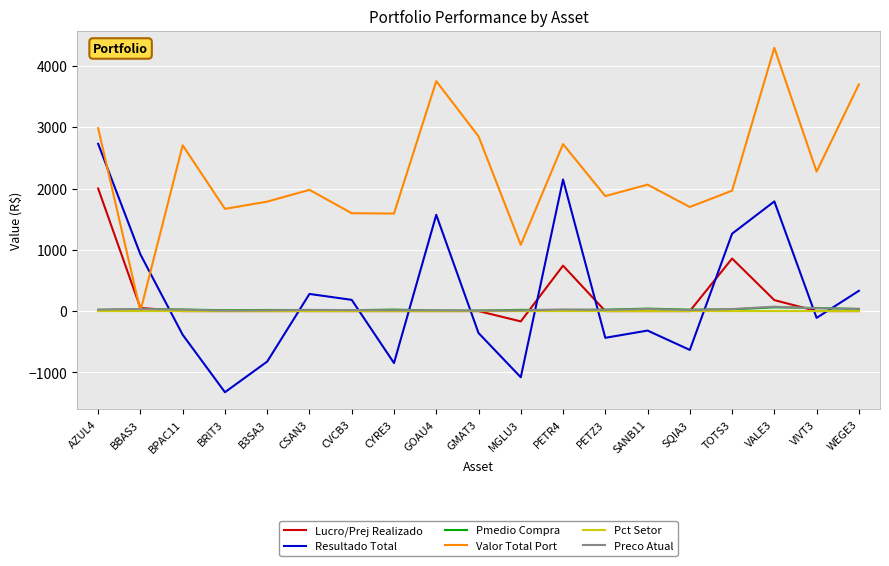

How many lines are shown in the chart?

6